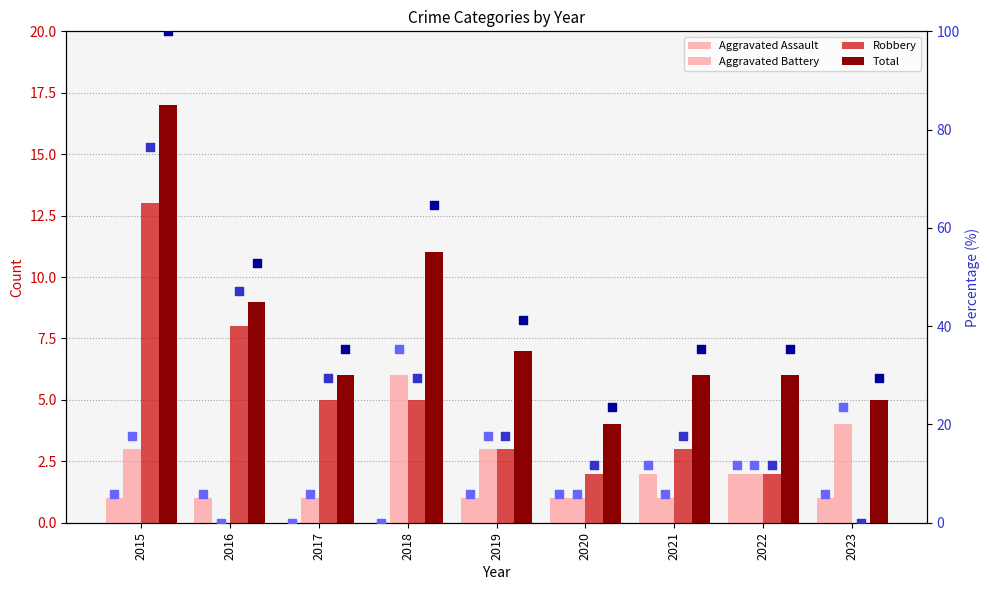

What are all the series names shown in the legend?

Aggravated Assault, Aggravated Battery, Robbery, Total